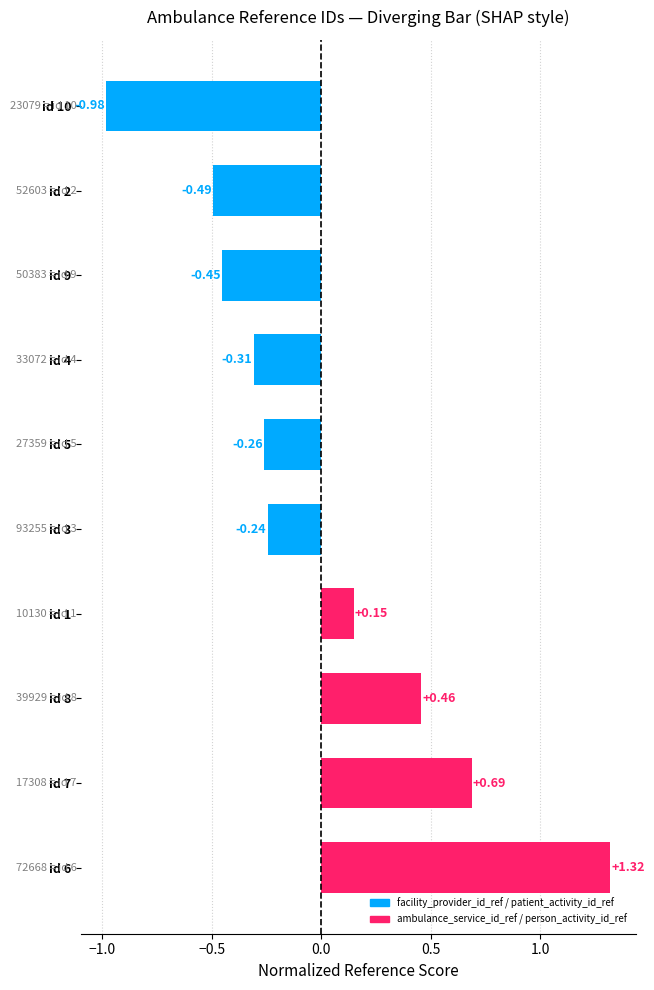

Rank the categories by value from lowest to highest.

id 10, id 2, id 9, id 4, id 5, id 3, id 1, id 8, id 7, id 6